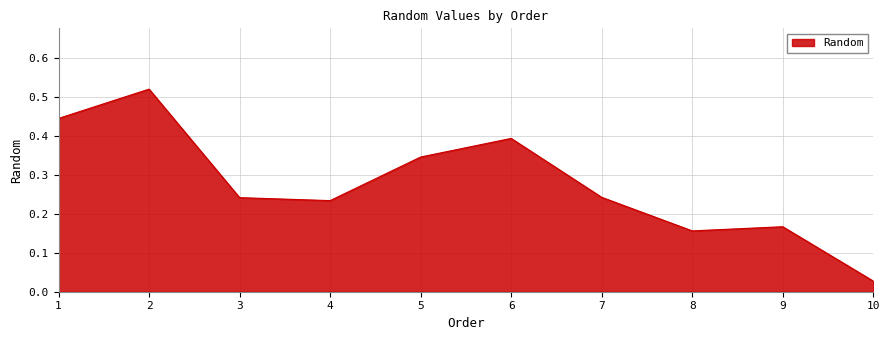

The chart shows a value of 0.5 at 5. True or false?

False